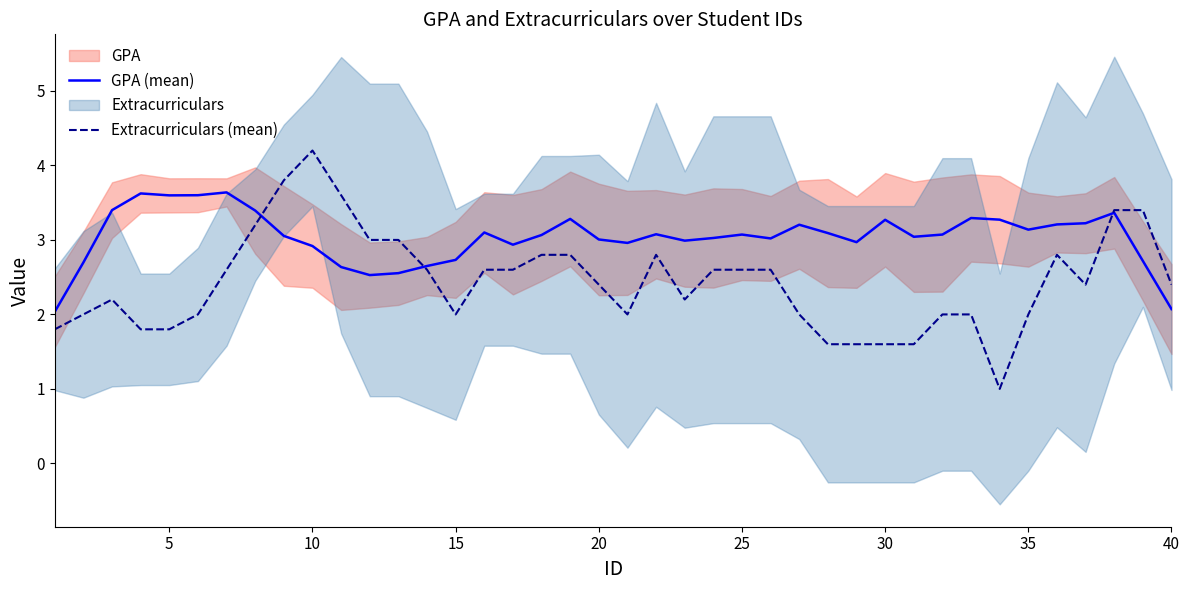

At which label does Extracurriculars (mean) reach its peak?

10